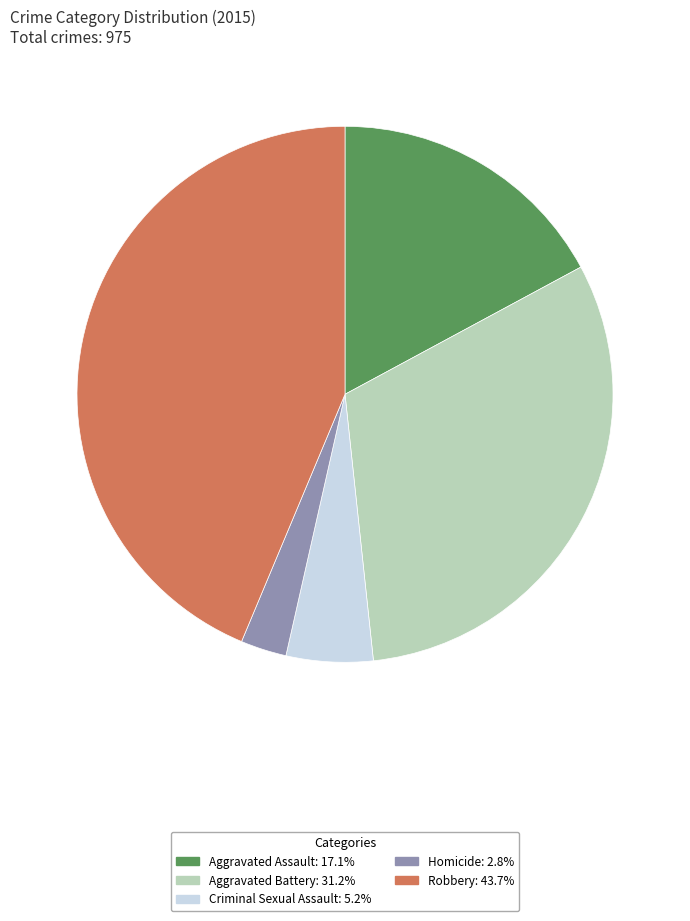

Rank the categories by value from lowest to highest.

Homicide, Criminal Sexual Assault, Aggravated Assault, Aggravated Battery, Robbery